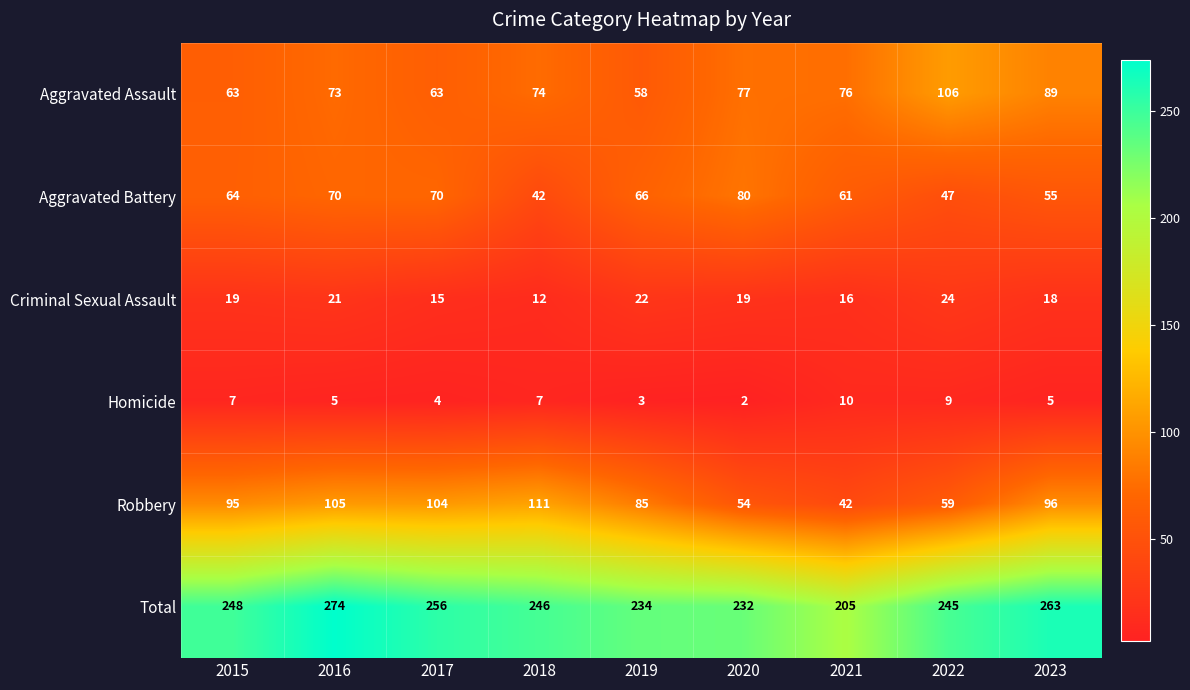

List the series in order of their peak value, highest first.

Total, Robbery, Aggravated Assault, Aggravated Battery, Criminal Sexual Assault, Homicide